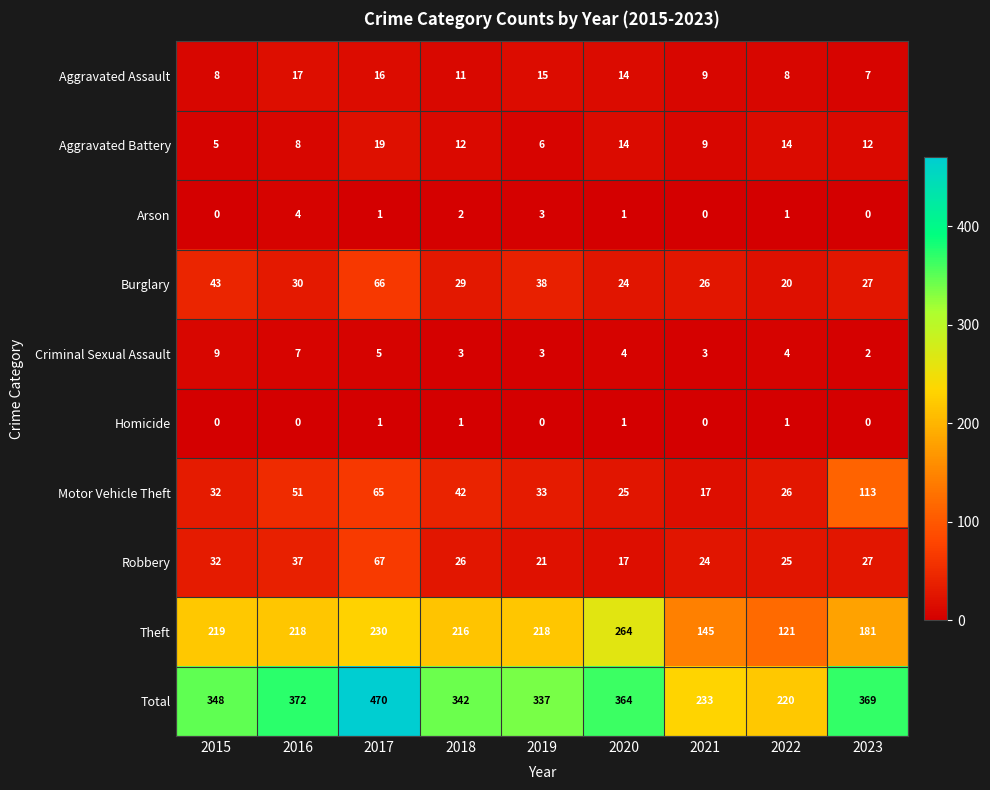

What is the sum of the Motor Vehicle Theft values at 2023 and 2016?

164